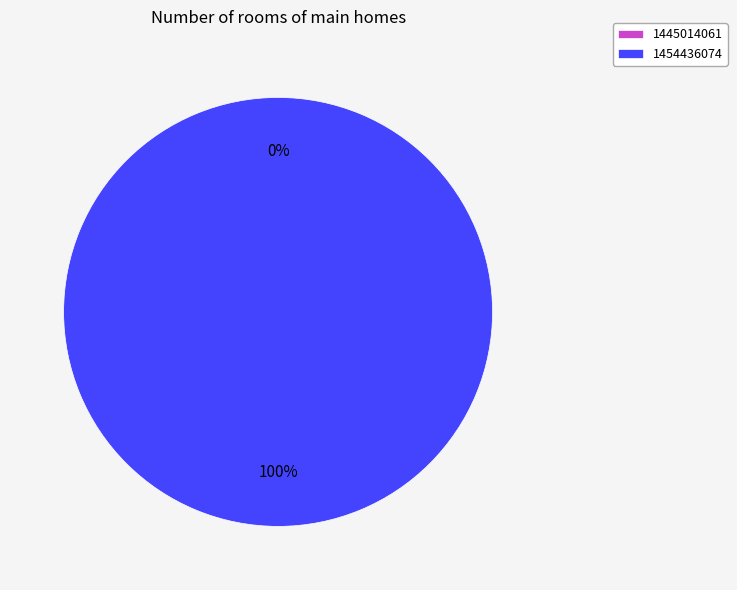

To the nearest percent, what is the difference between the 1445014061 and 1454436074 slice percentages?

100%